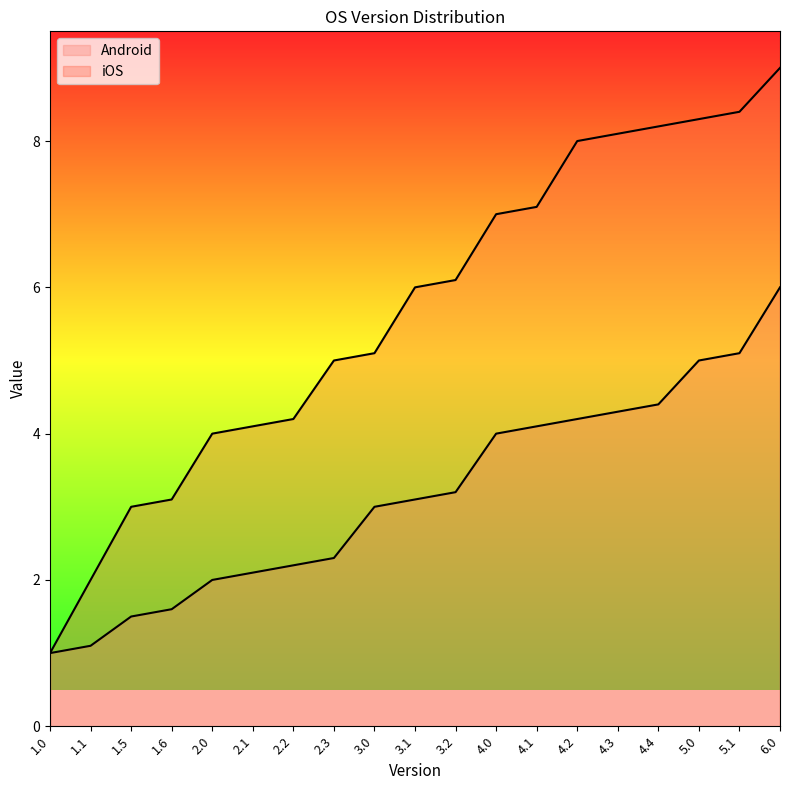

Read the iOS value at 2.0.

4.0